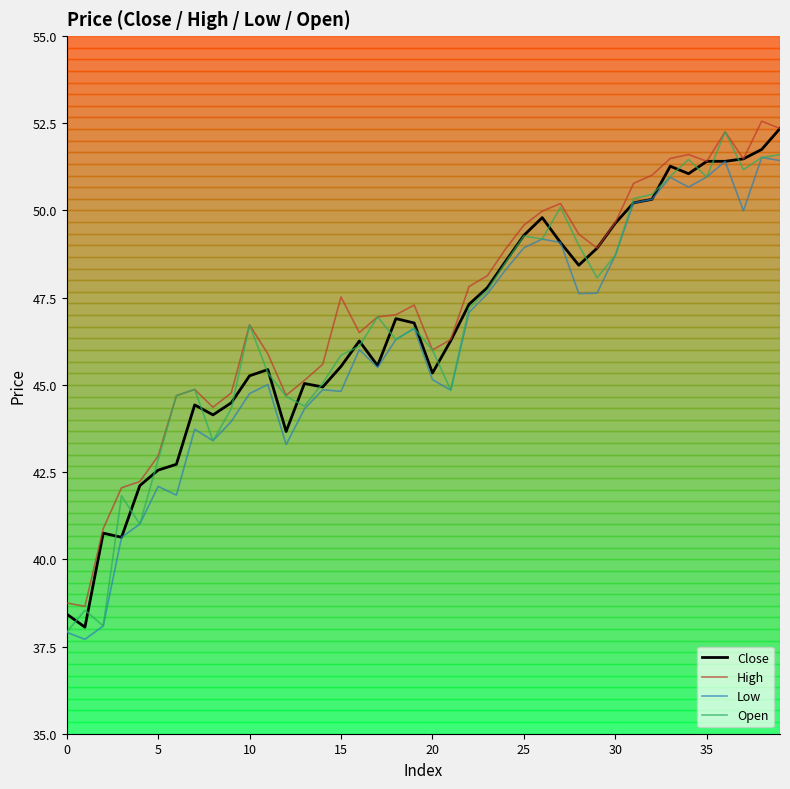

What is the minimum value shown in the chart?

37.7